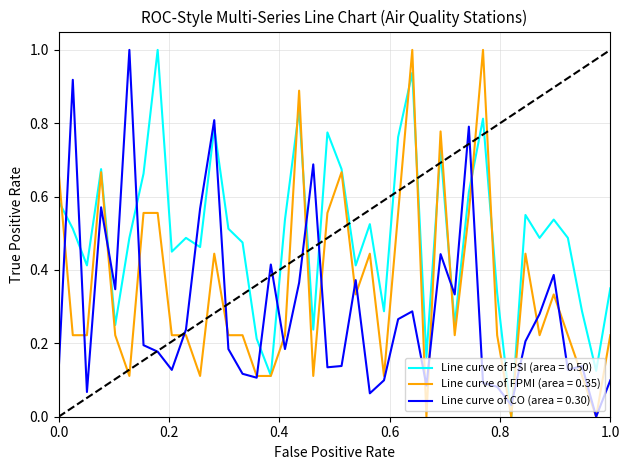

How many lines are shown in the chart?

3